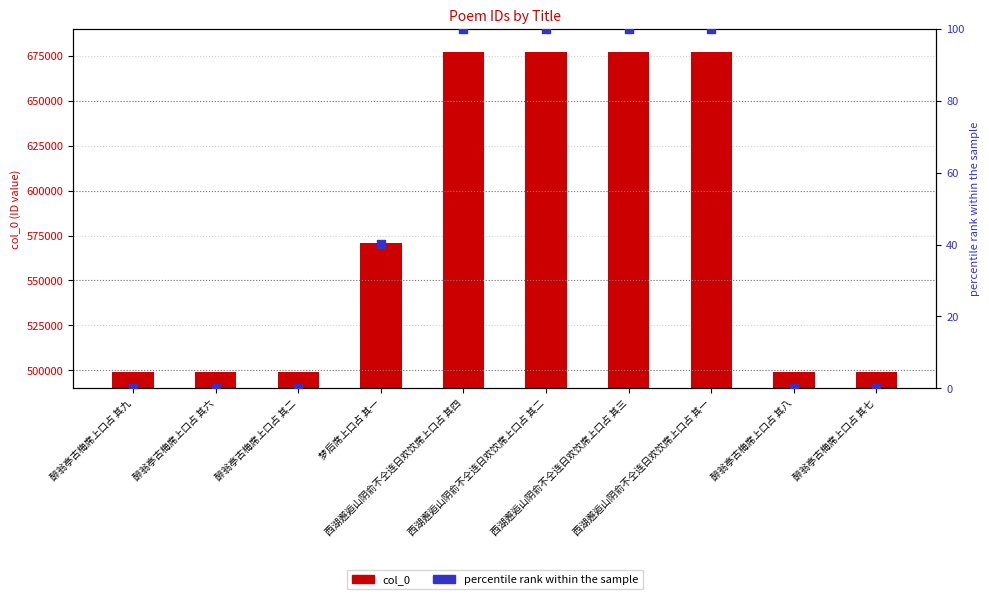

Which series has the largest Y range (max minus min)?

col_0